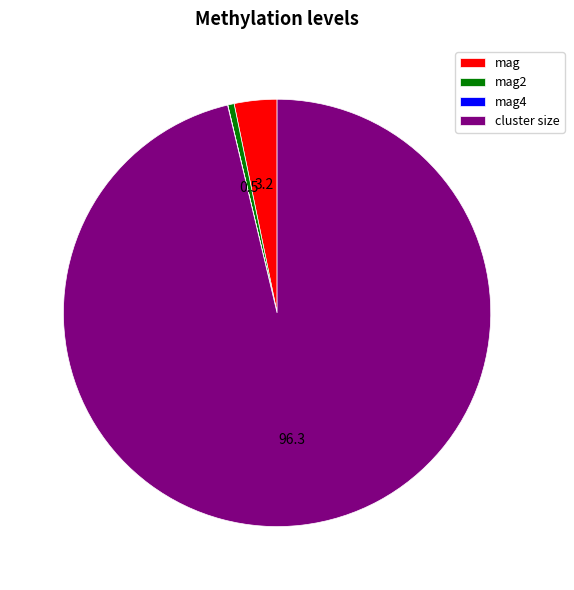

Does any single category account for the majority?

Yes